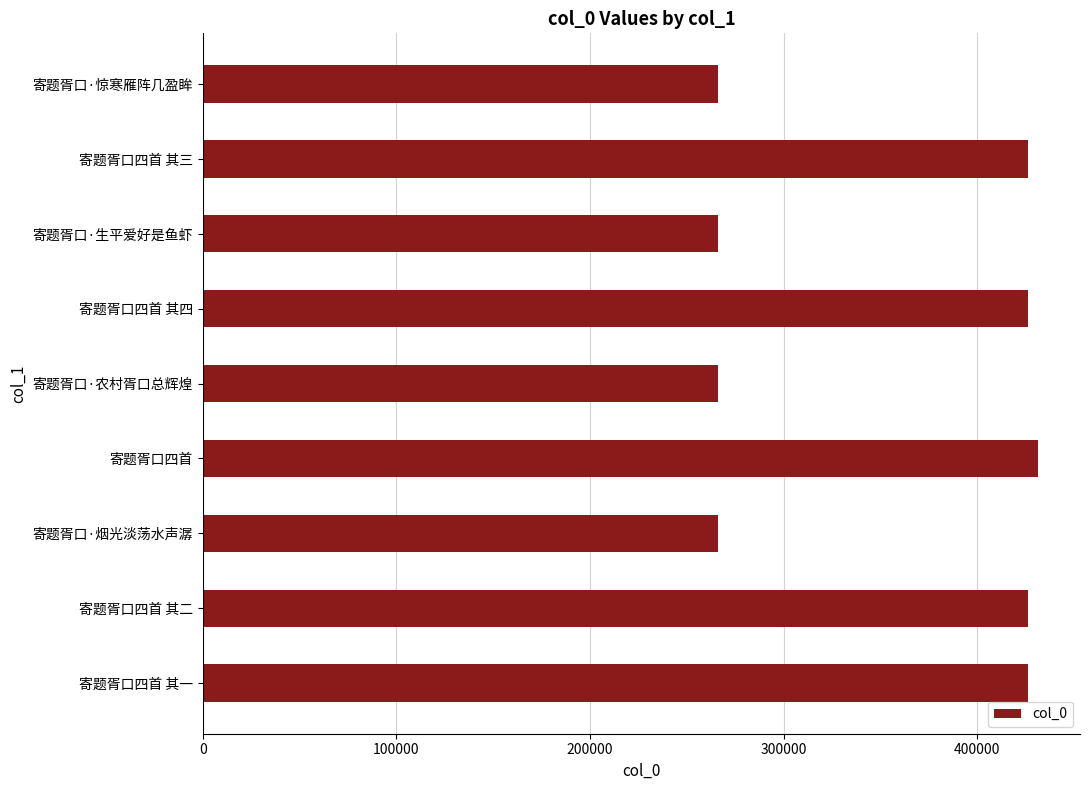

Approximately how many times larger is the value at 寄题胥口四首 其四 compared to 寄题胥口·农村胥口总辉煌?

1.6